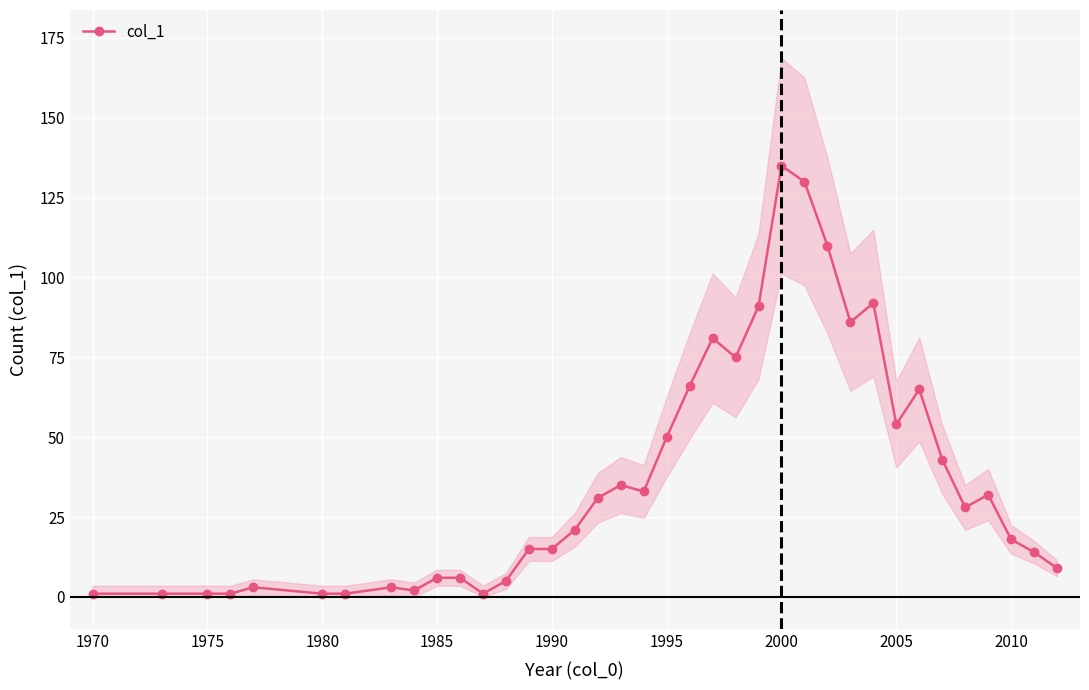

True or false: col_1 has more than 1 points higher than both neighbors.

True